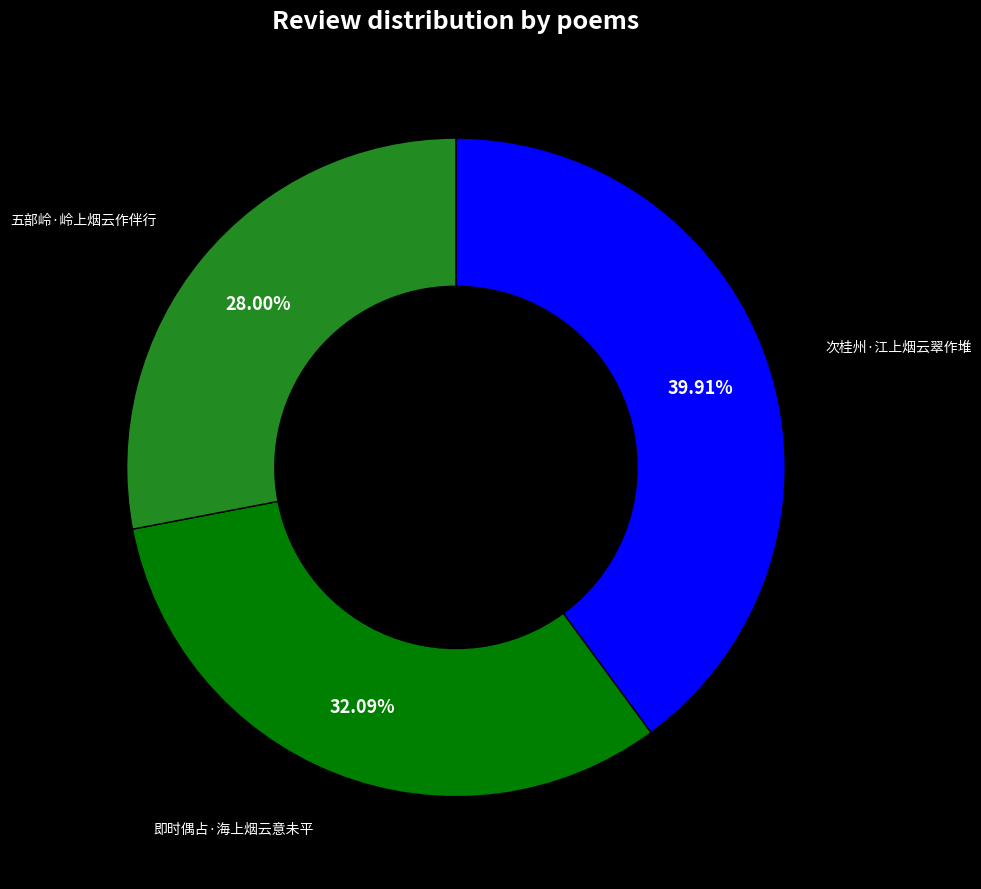

Is there any slice that represents more than half of the pie?

No